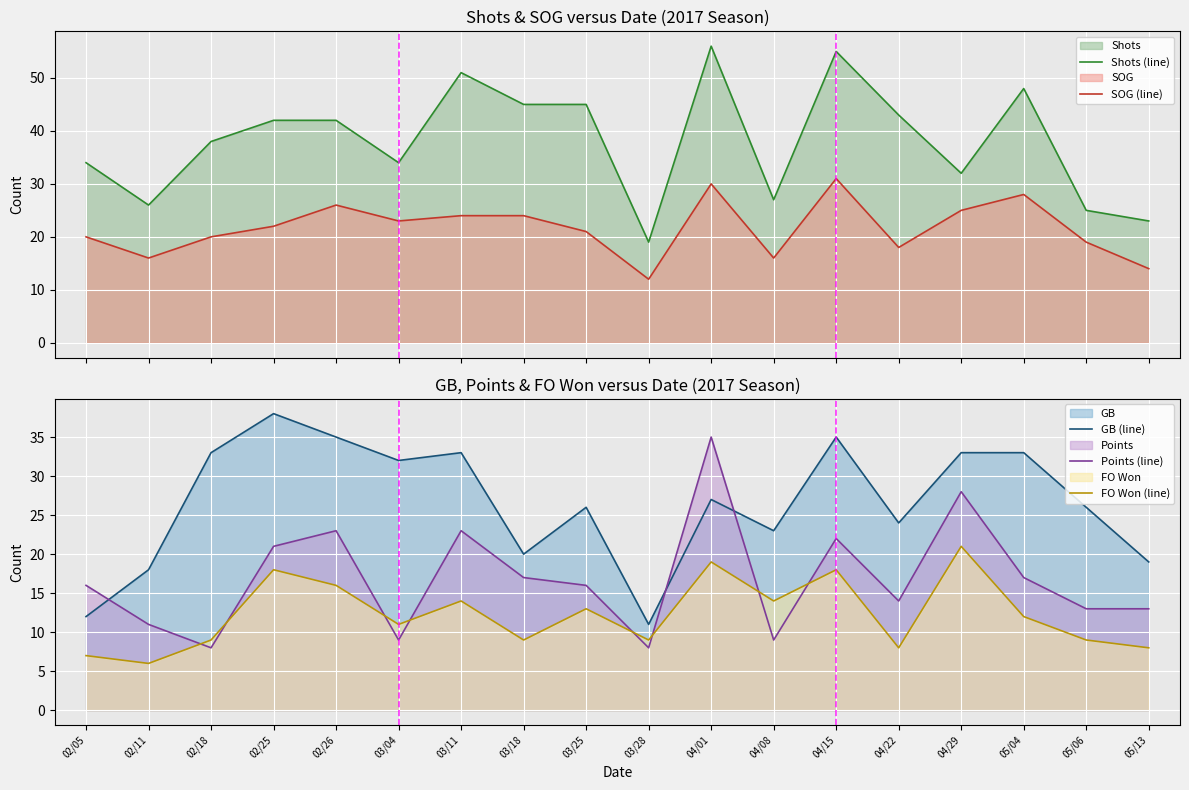

Which series has the largest total across all categories?

Shots (line)